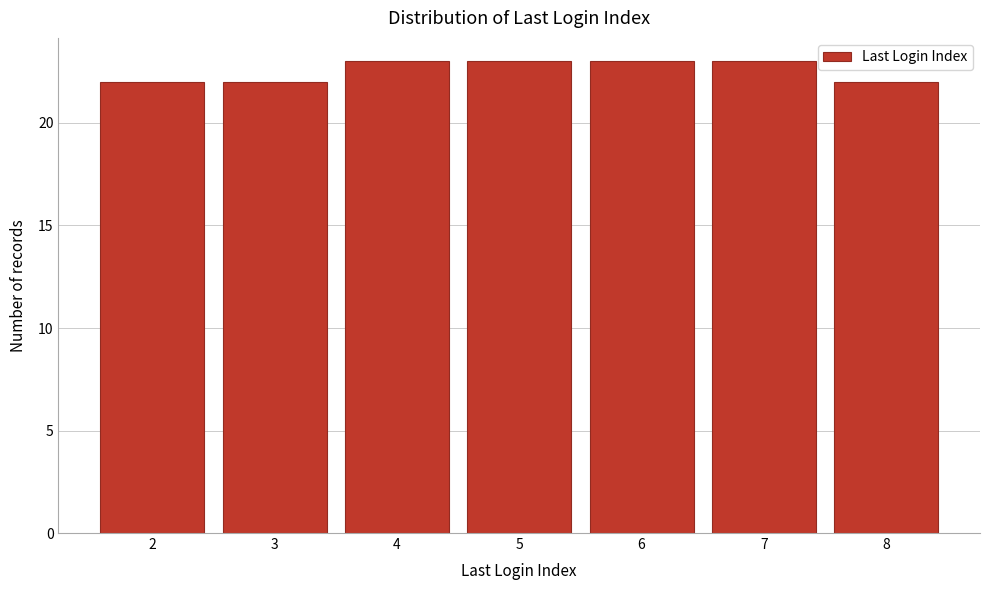

Reading right to left, extract all data points from this chart.

22	23	23	23	23	22	22